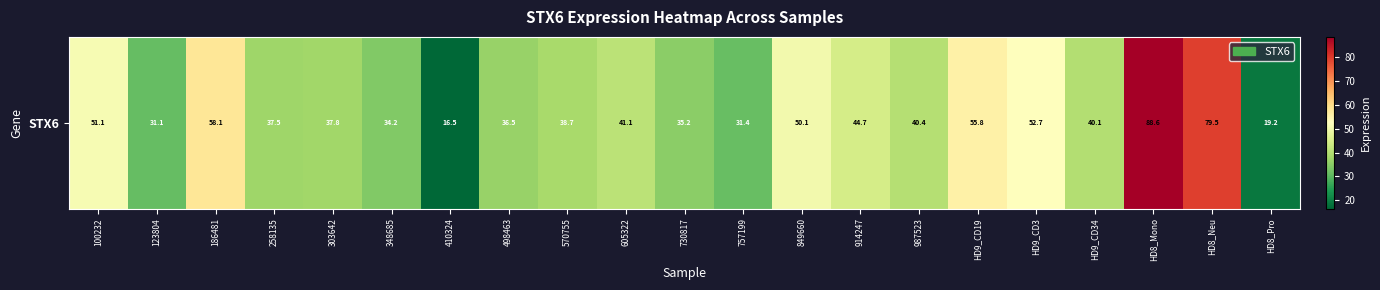

How many values are below 40?

10